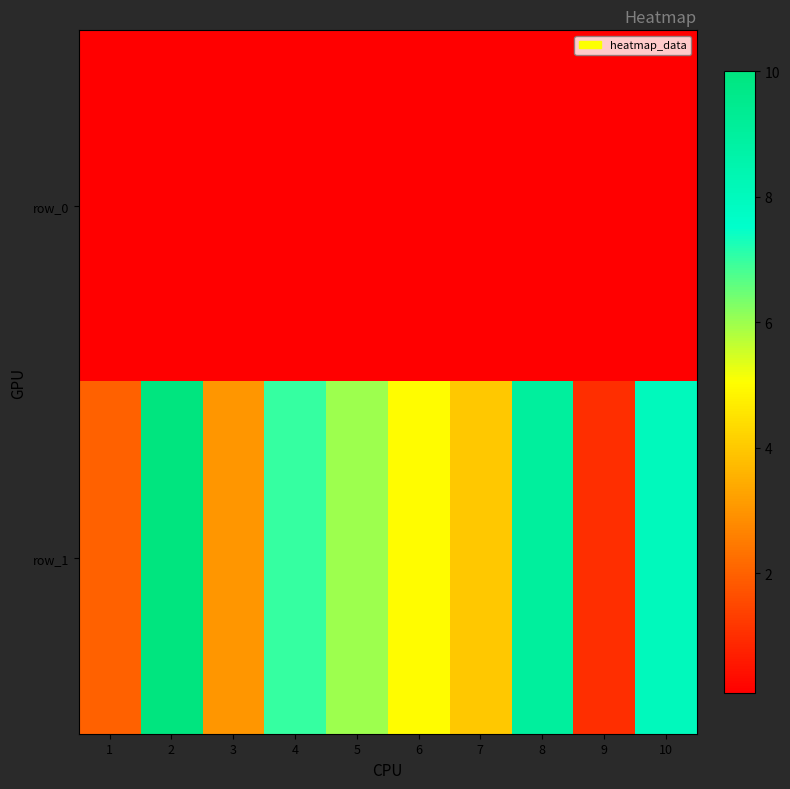

Rank the series by their average value, from highest to lowest.

row_1, row_0